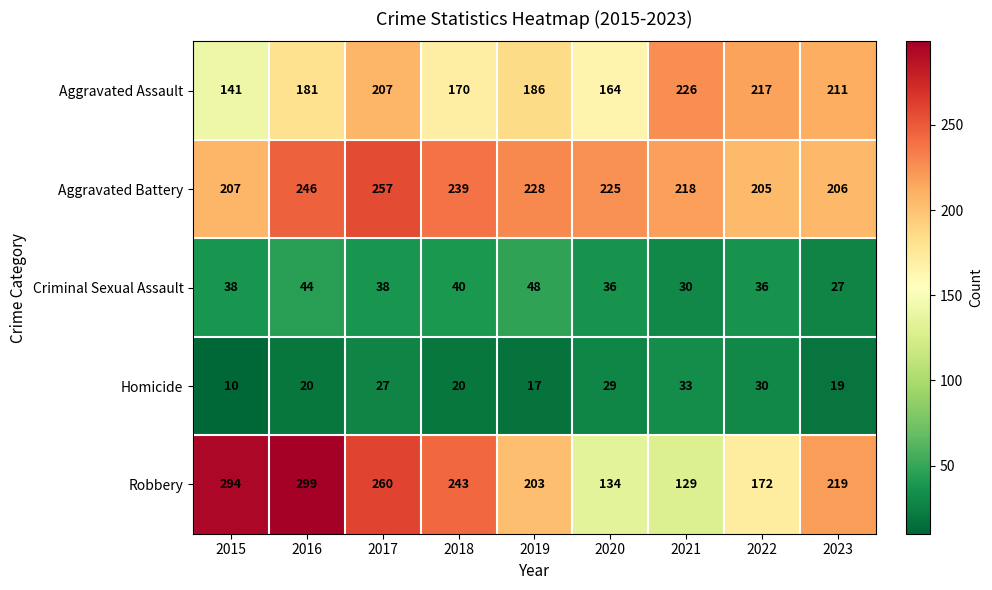

True or false: Criminal Sexual Assault has a value of 38 at 2017.

True